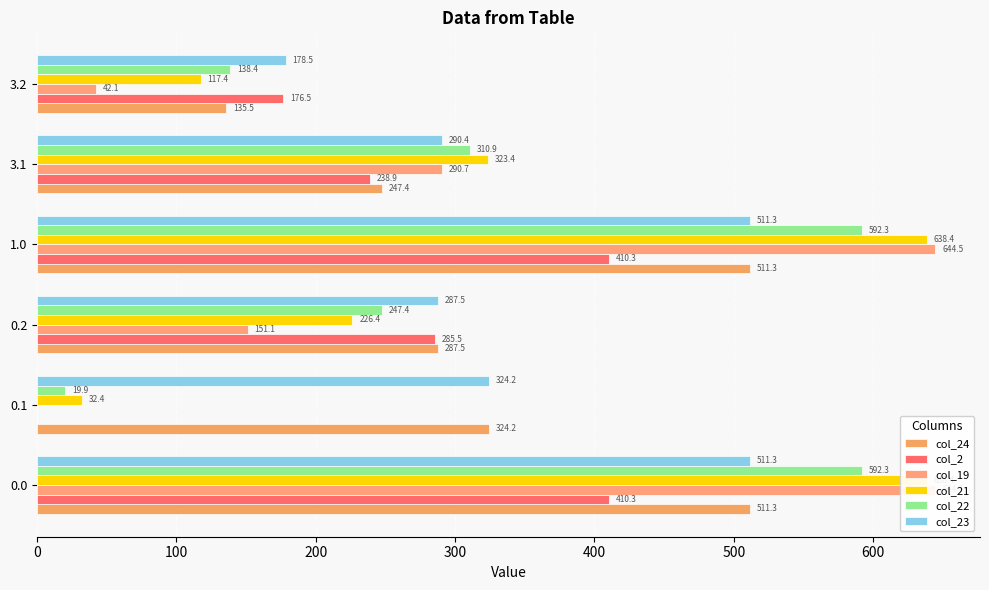

What is the maximum value shown in the chart?

644.5